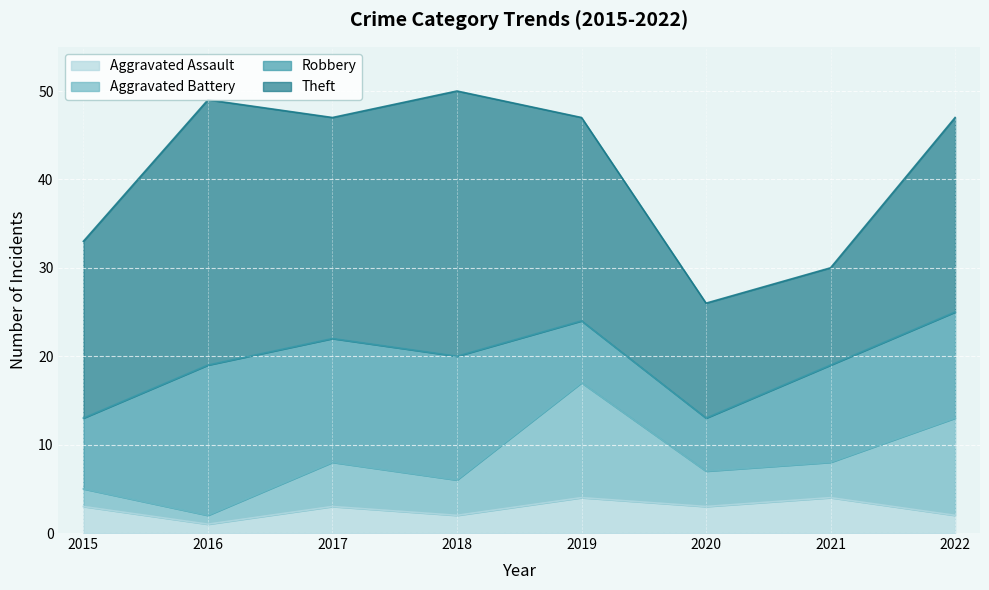

Reading left to right, transcribe all the data shown in this chart.

Aggravated Assault: 2015=3	2016=1	2017=3	2018=2	2019=4	2020=3	2021=4	2022=2
Aggravated Battery: 2015=2	2016=1	2017=5	2018=4	2019=13	2020=4	2021=4	2022=11
Robbery: 2015=8	2016=17	2017=14	2018=14	2019=7	2020=6	2021=11	2022=12
Theft: 2015=20	2016=30	2017=25	2018=30	2019=23	2020=13	2021=11	2022=22